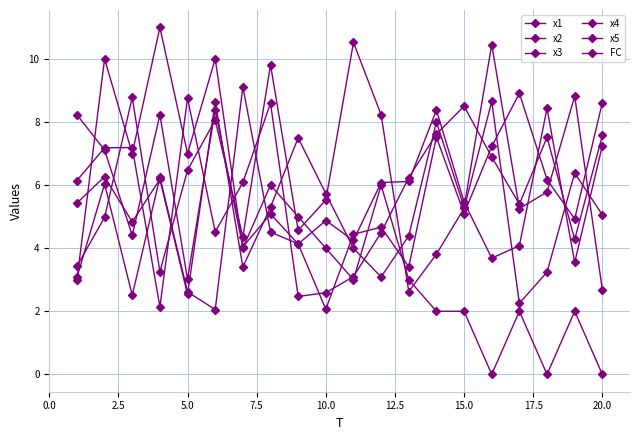

What is the value of the FC point at the 3rd from the left?

7.0